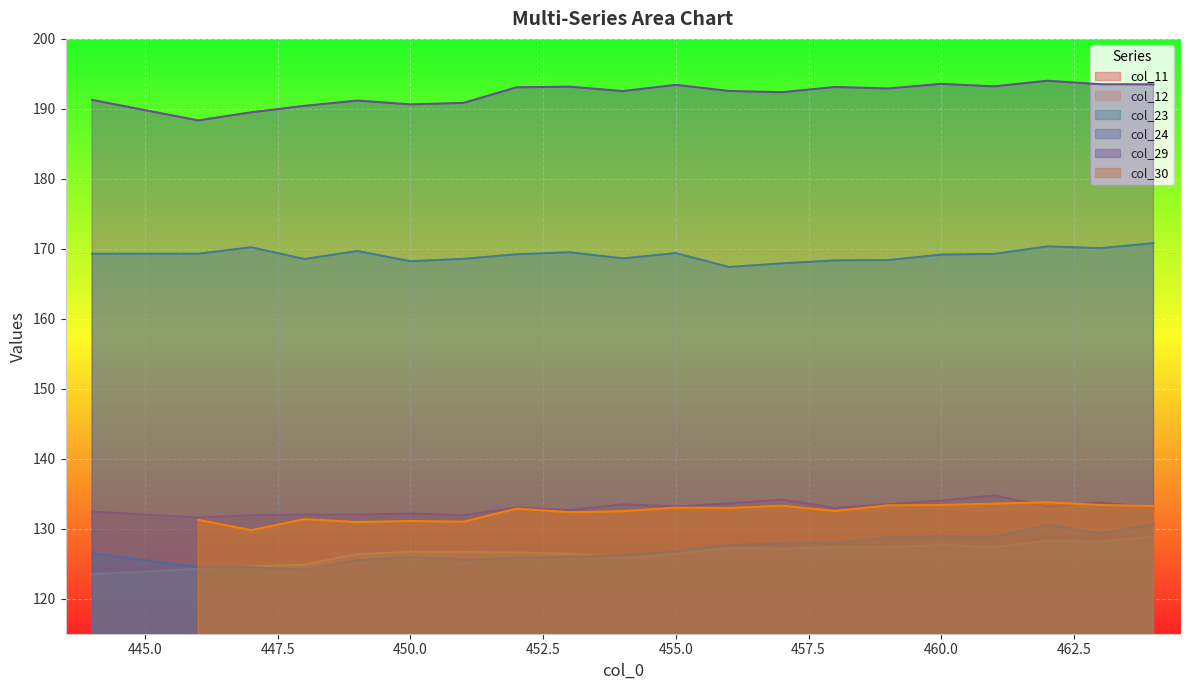

What value does the col_12 series have at 453?

126.4